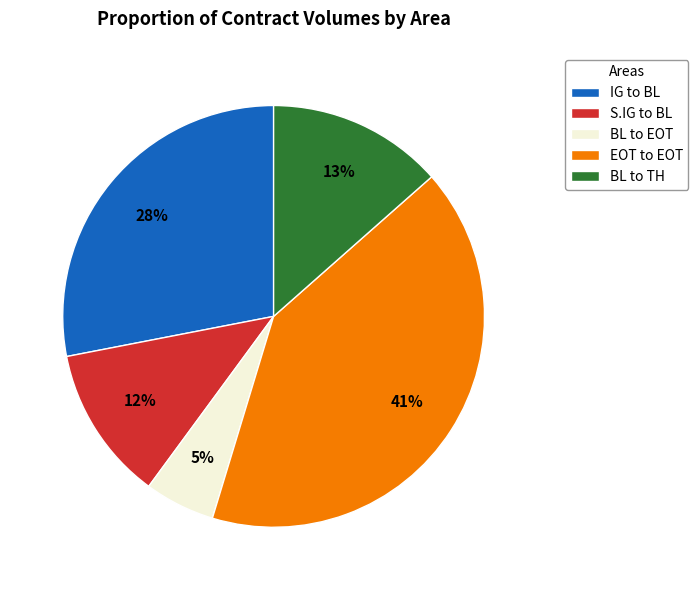

What is the smallest slice in the pie chart?

BL to EOT